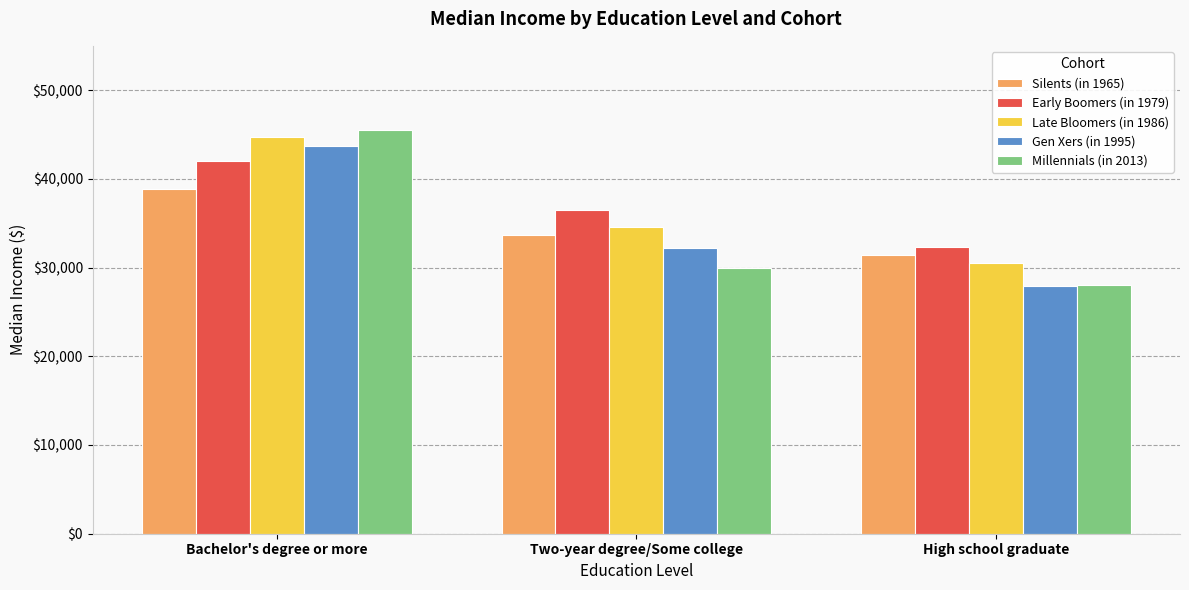

The Silents (in 1965) series shows 54890 at Bachelor's degree or more. True or false?

False